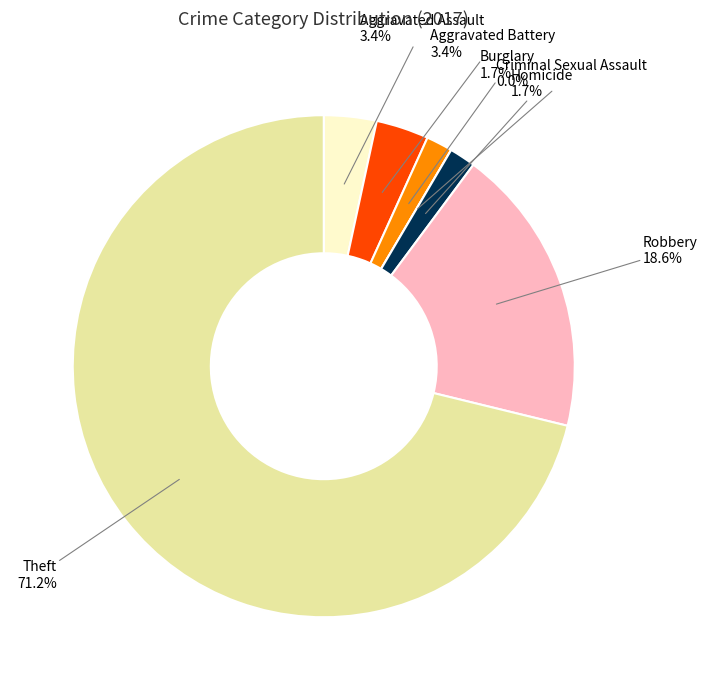

Is it true that Theft is 65% of the pie?

False